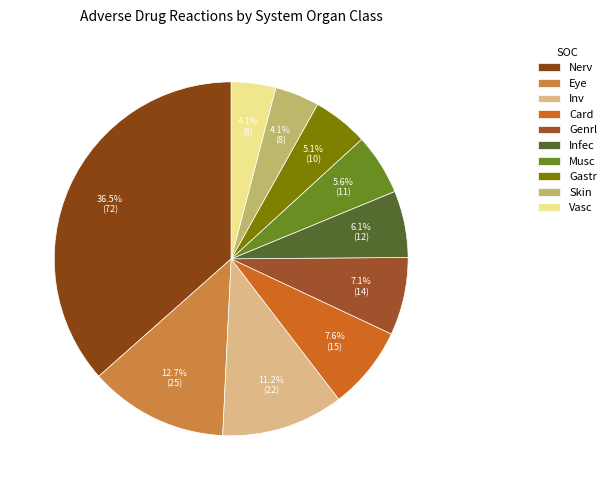

How many segments does this pie chart have?

10